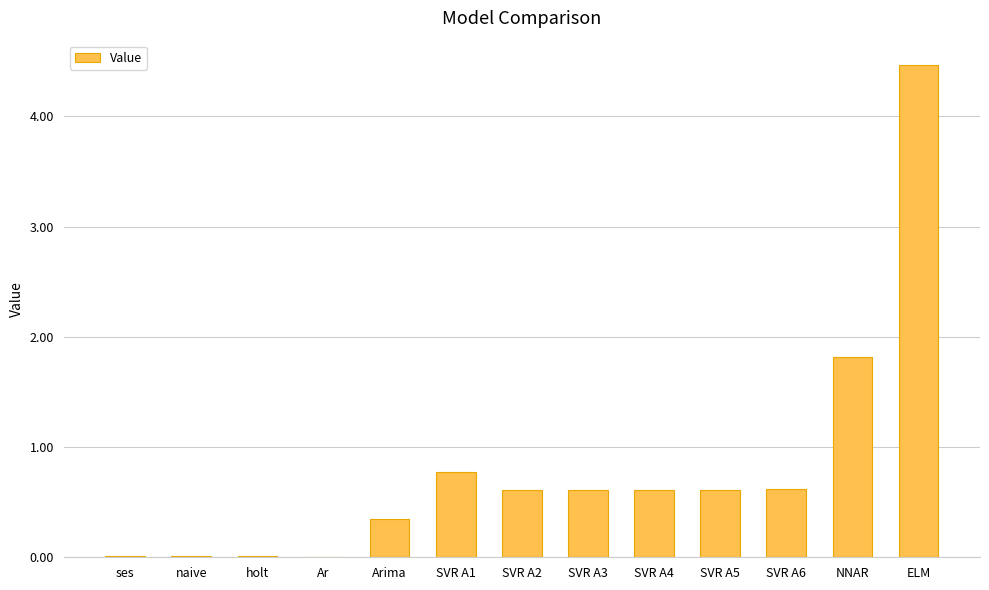

Count the number of data series in this chart.

1